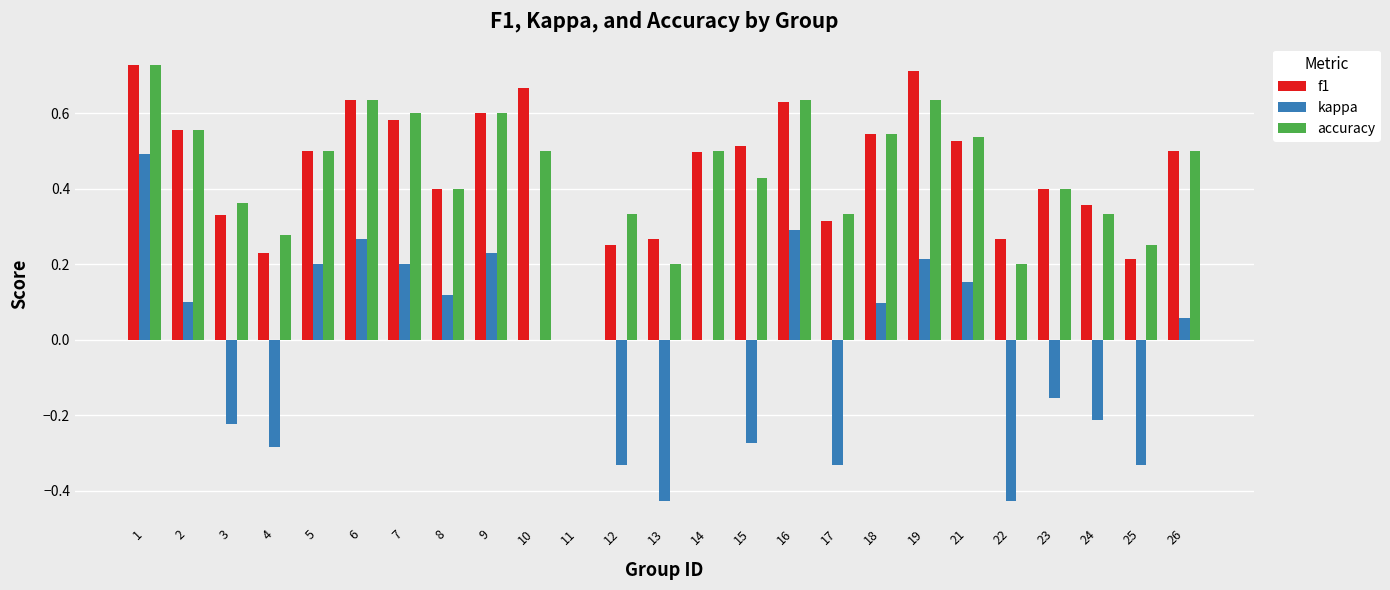

Between 13 and 23, which series saw the biggest shift?

kappa